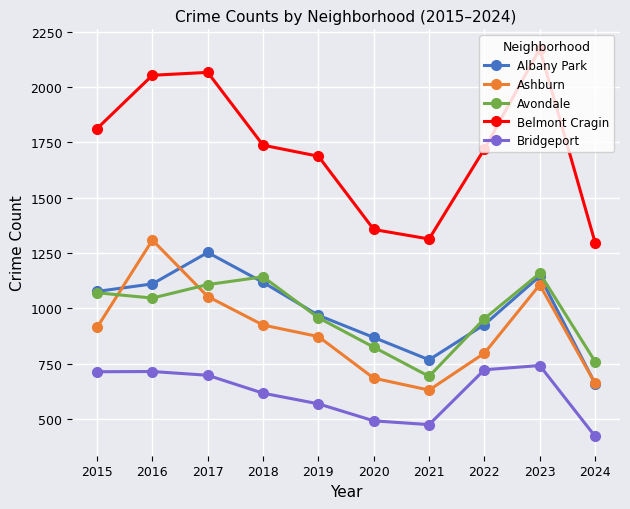

What are all the series names shown in the legend?

Albany Park, Ashburn, Avondale, Belmont Cragin, Bridgeport